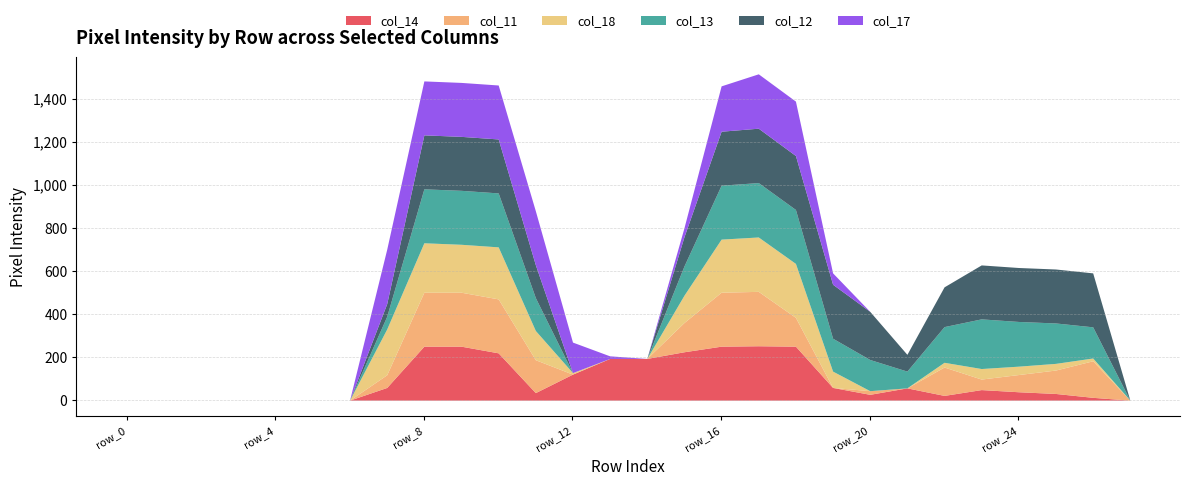

True or false: col_18 has a value of 0 at row_14.

True